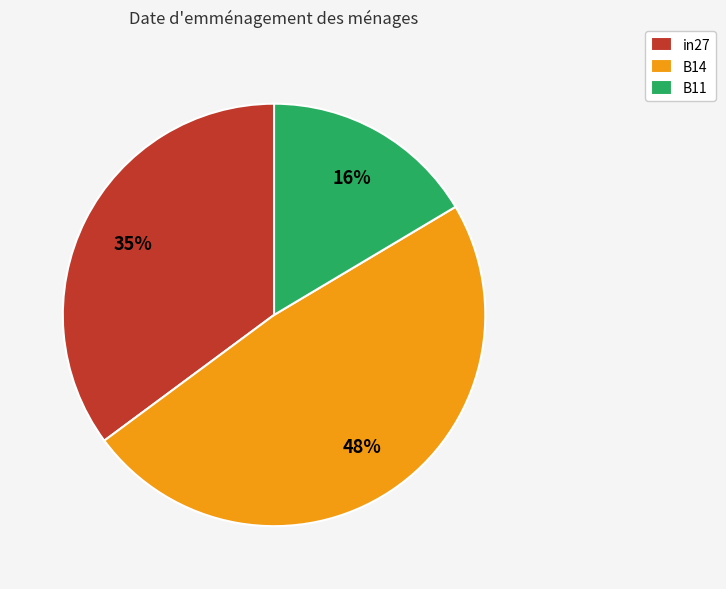

Rank the categories by value from lowest to highest.

B11, in27, B14